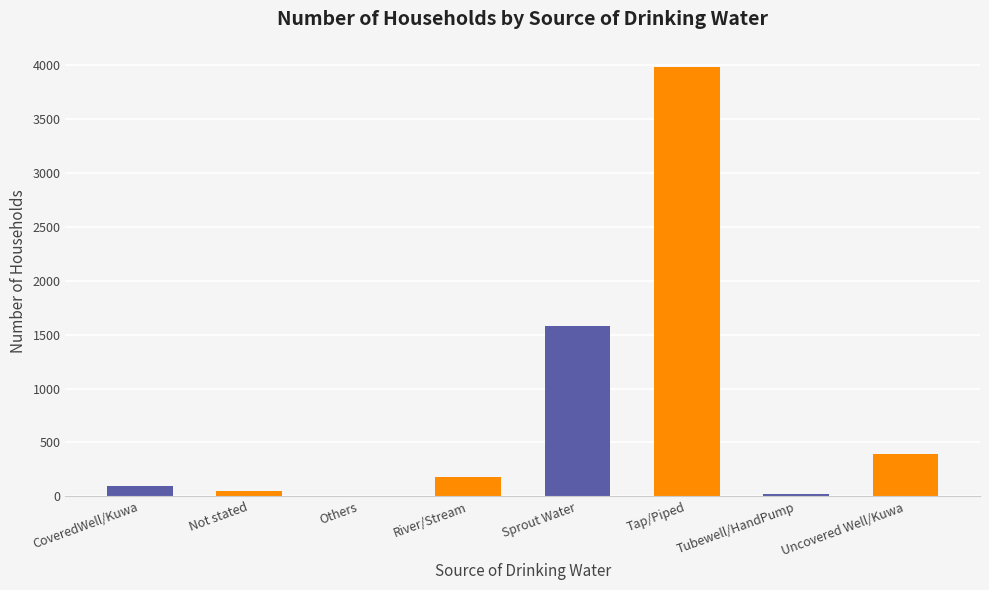

Are the bars horizontal?

No